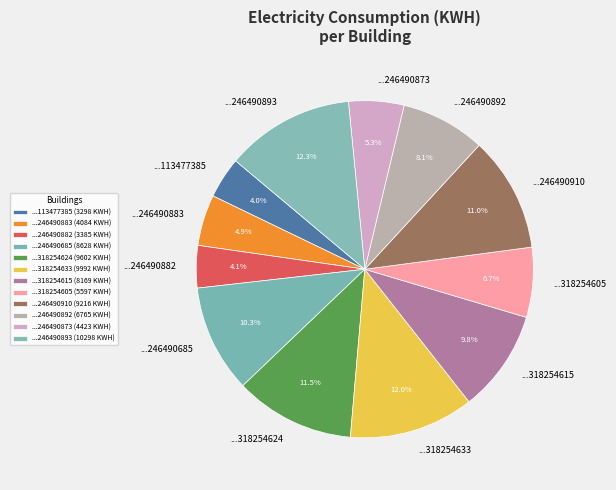

What is the ratio of the value at ...318254624 to the value at ...246490892?

1.4